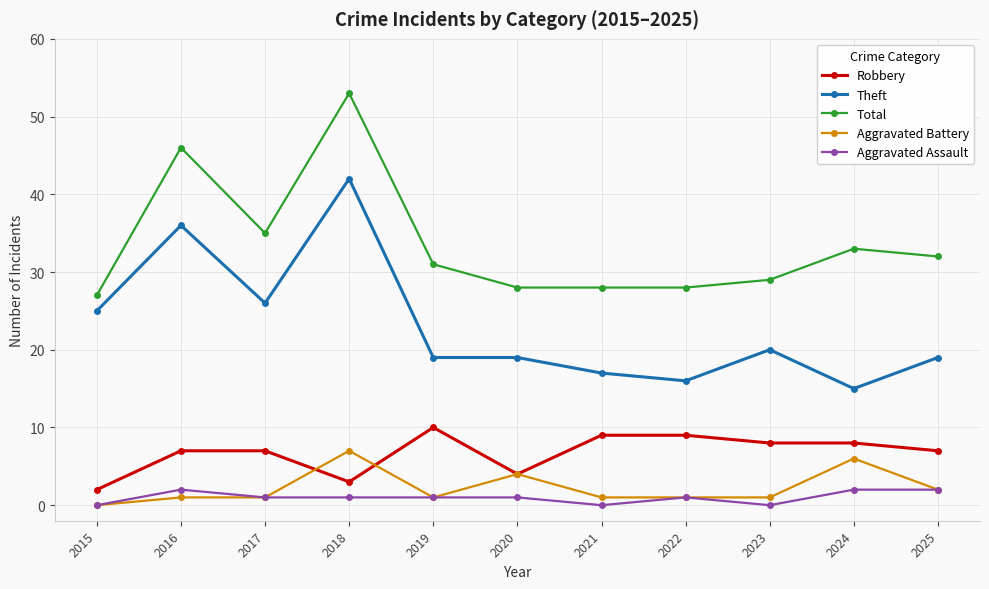

What value does the Robbery series have at 2024?

8